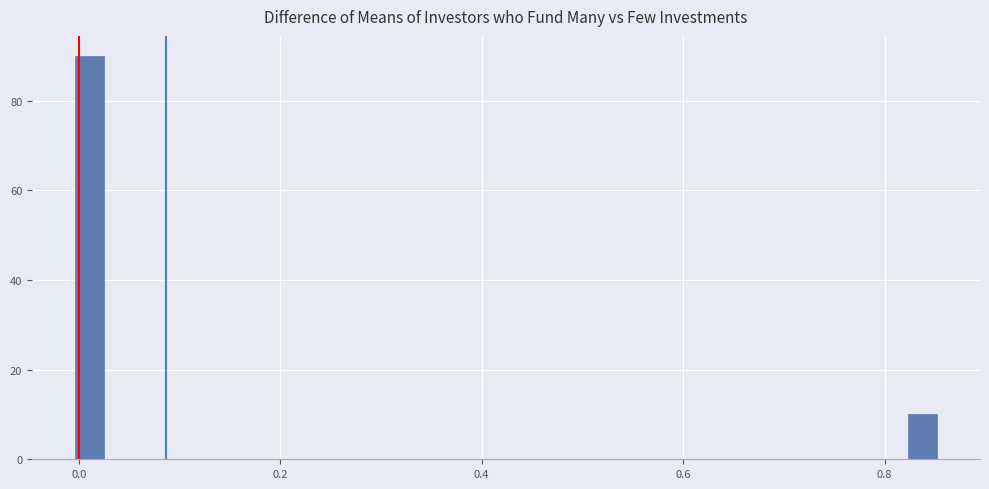

Around what value on the x-axis is the tallest bar? Give the approximate position of its centre, as read against the axis.

0.02